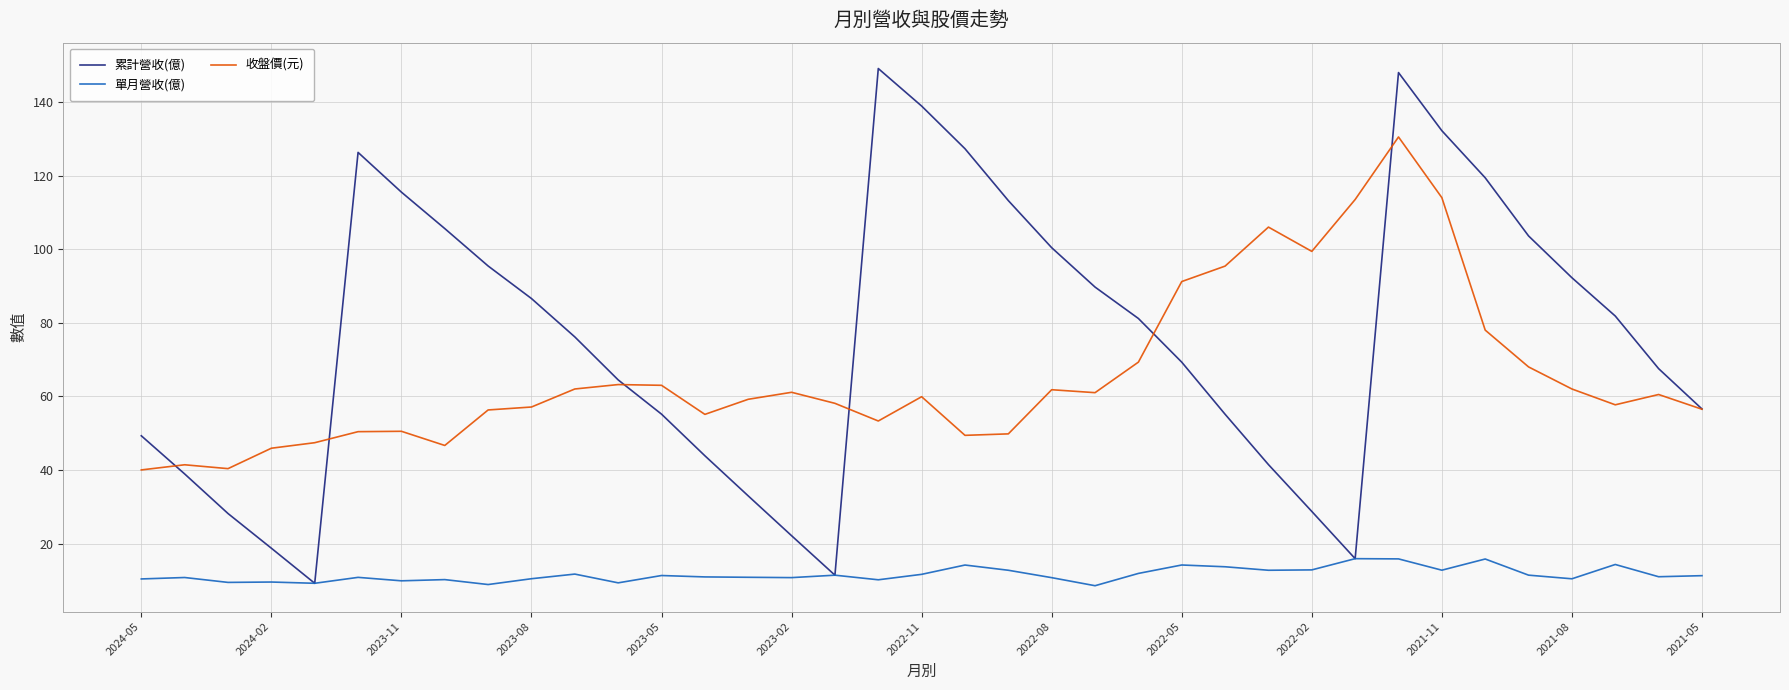

What is the minimum value for 累計營收(億)?

9.2